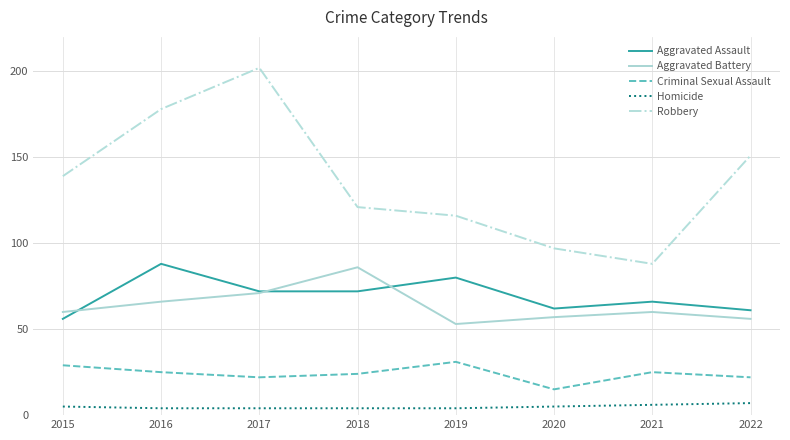

The Criminal Sexual Assault series shows 25 at 2016. True or false?

True